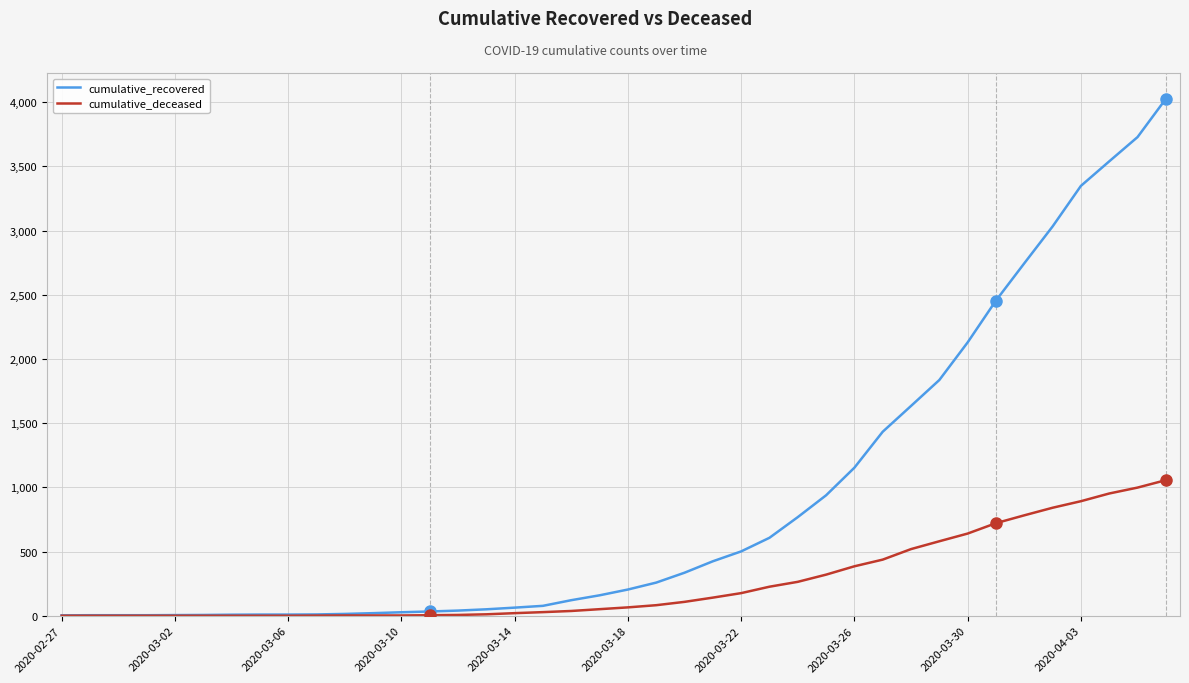

List the series in order of their overall mean, highest first.

cumulative_recovered, cumulative_deceased